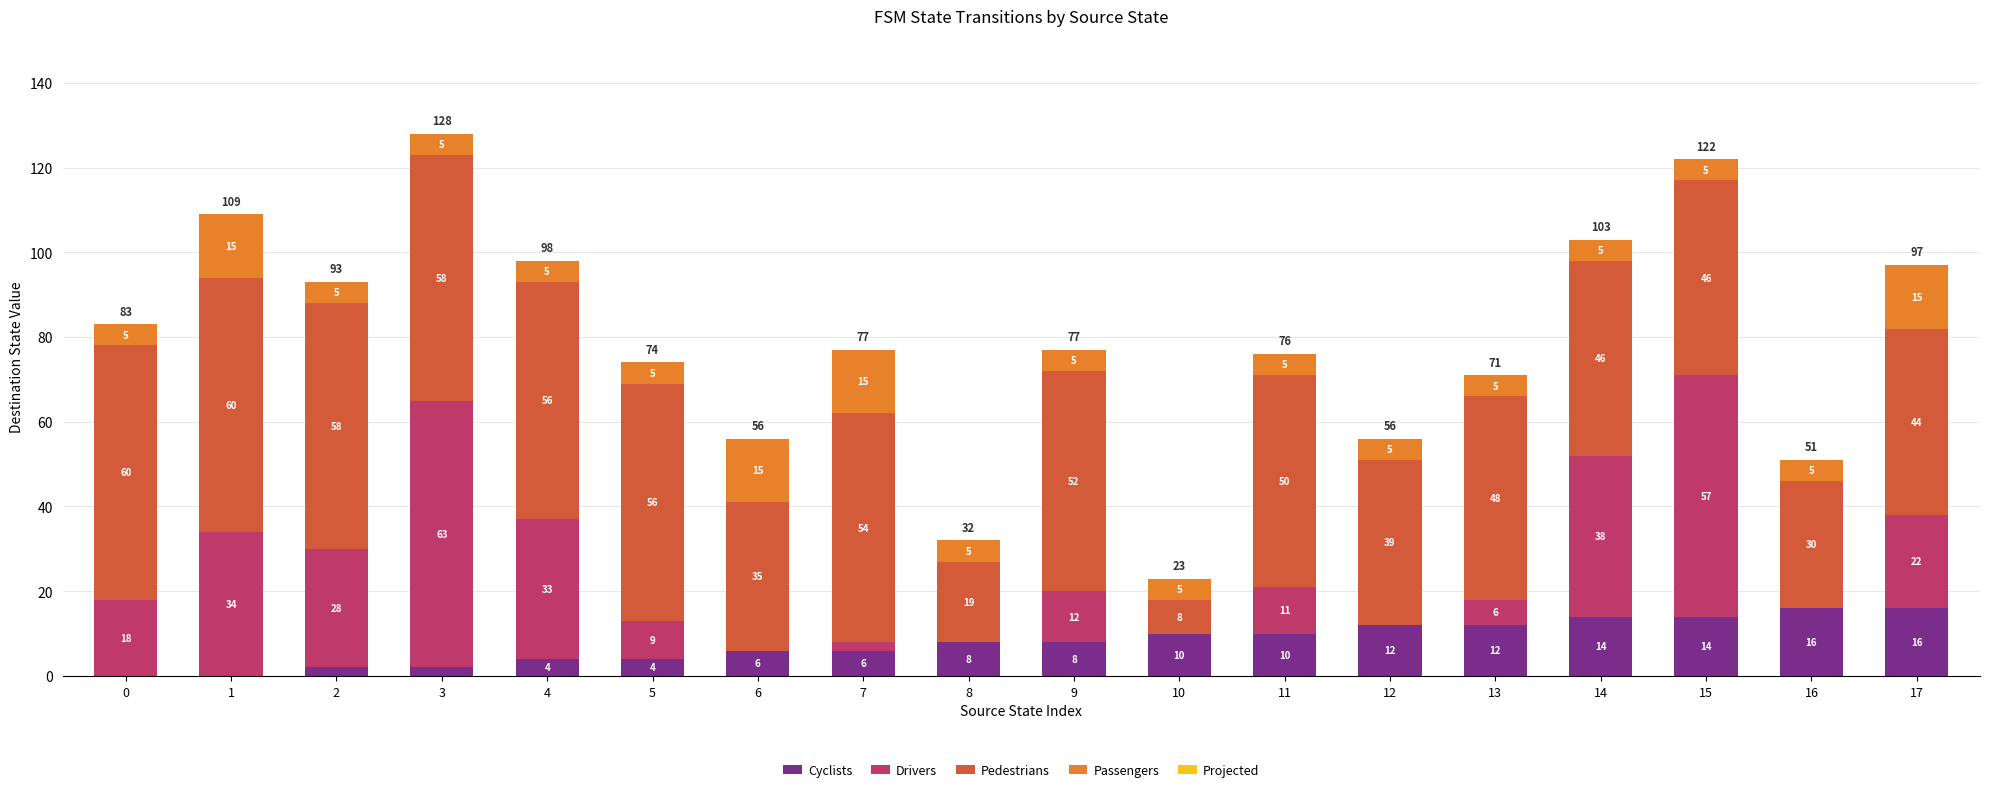

What is the highest value of the Cyclists series?

16